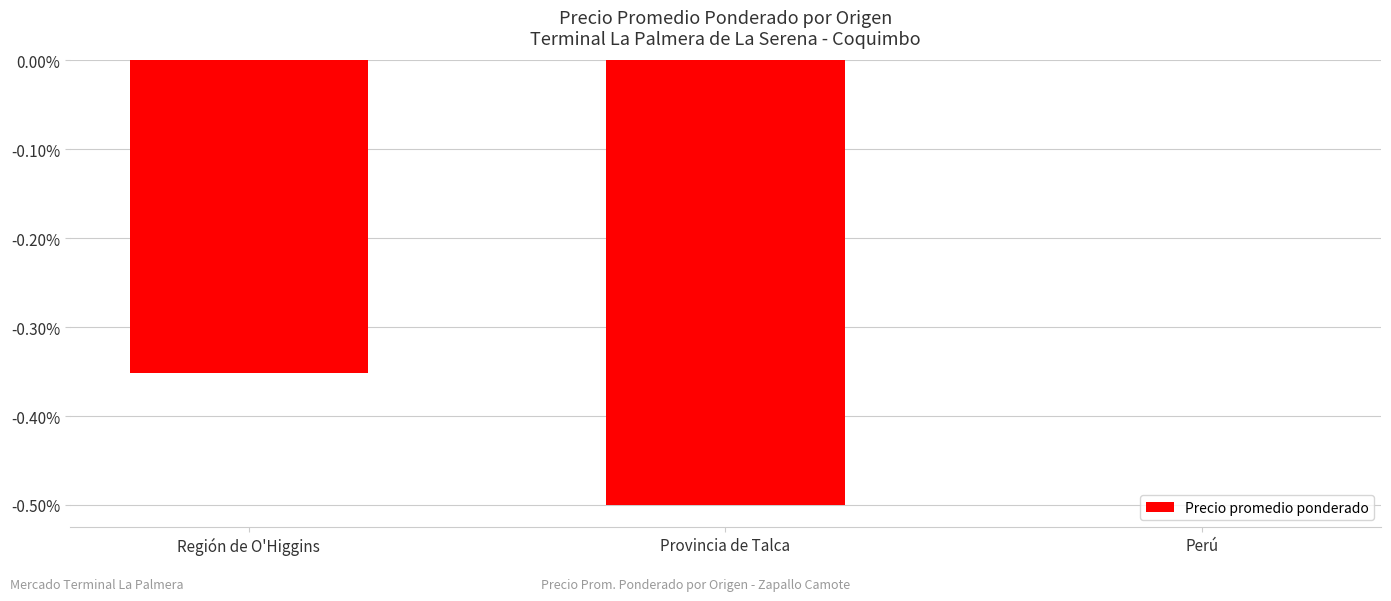

List the labels in order of value, smallest first.

Provincia de Talca, Región de O'Higgins, Perú